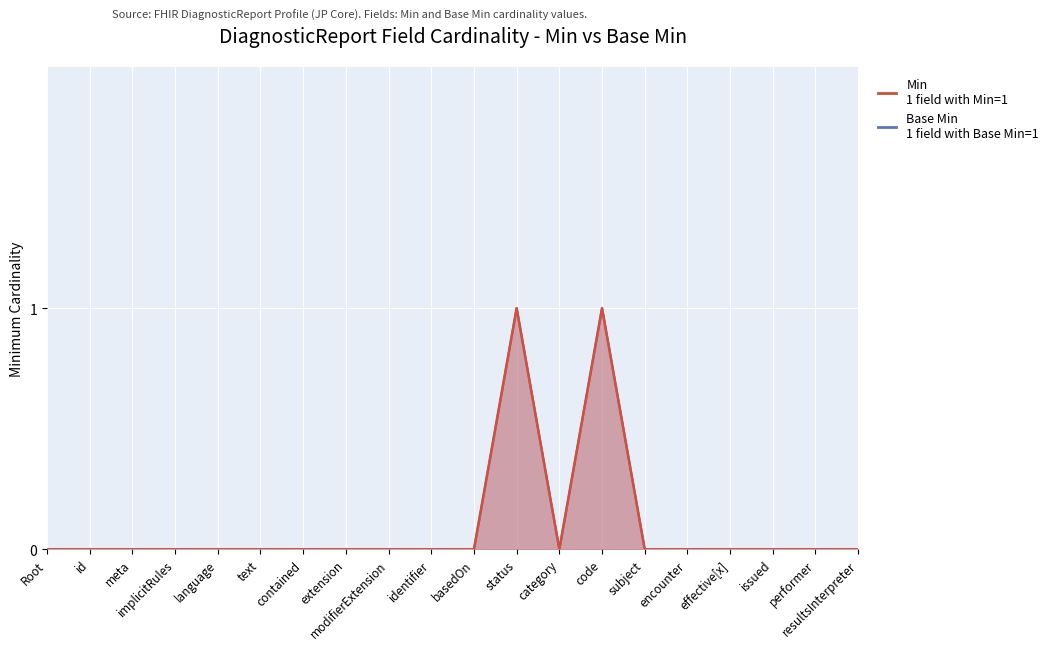

At how many categories does at least one series exceed 0?

2